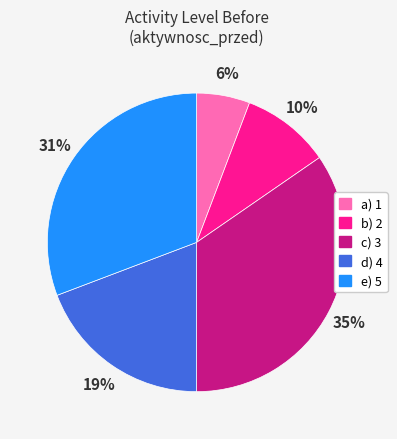

How many slices are in this pie chart?

5